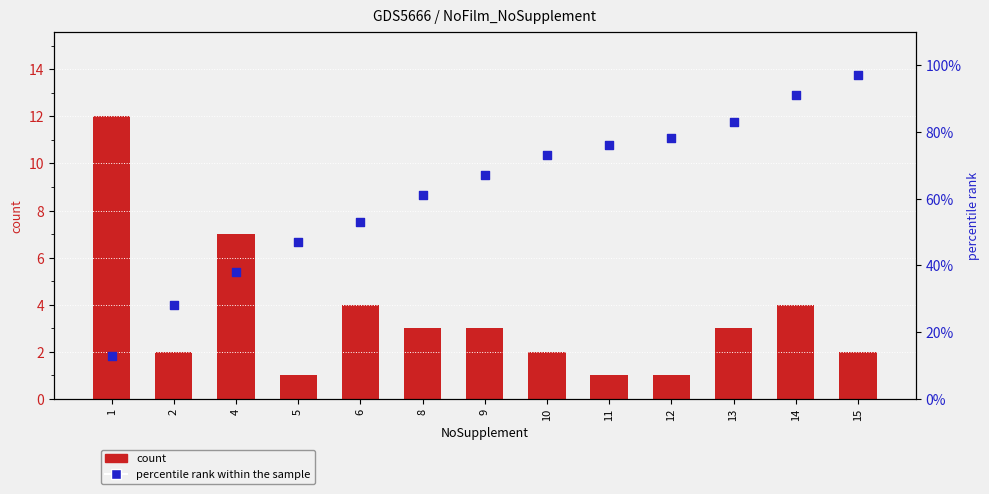

Is the value of count at 11 greater than the value of percentile rank within the sample at 14?

No